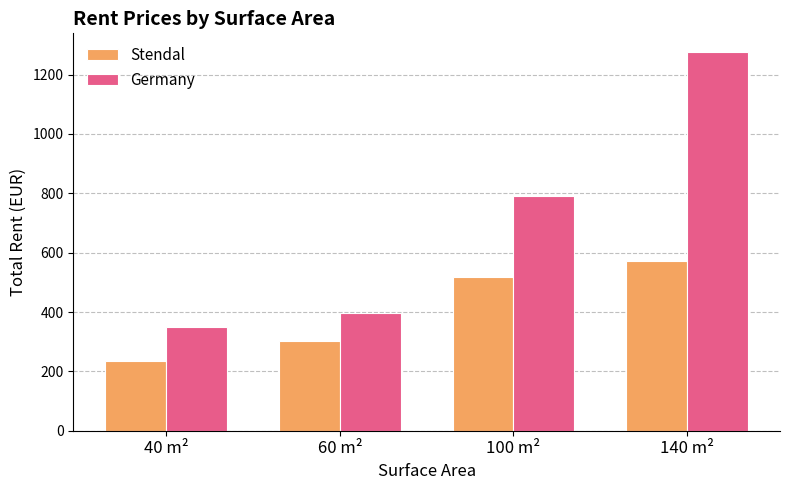

The value of Germany at 140 m² is 1773.9. True or false?

False